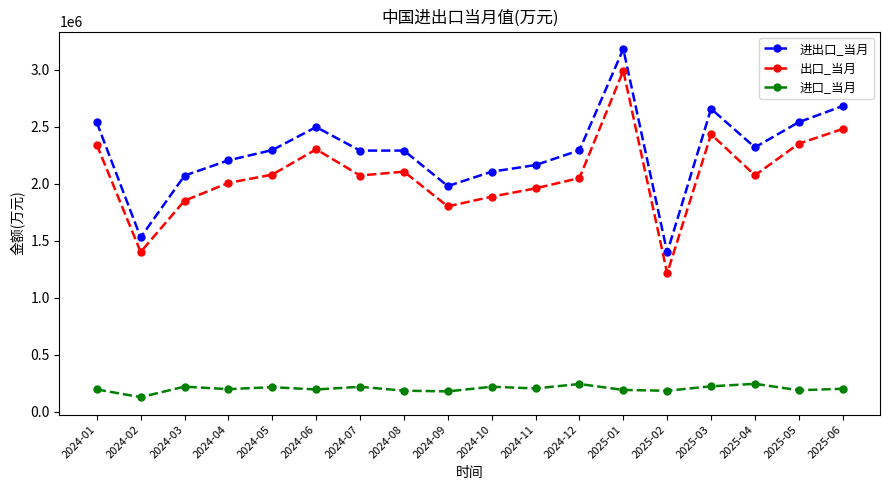

Is it true that 出口_当月 equals 793262.9 at 2025-03?

False